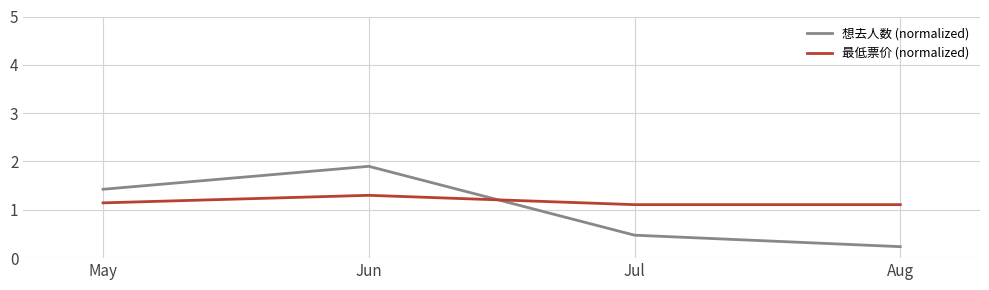

How many lines are shown in the chart?

2